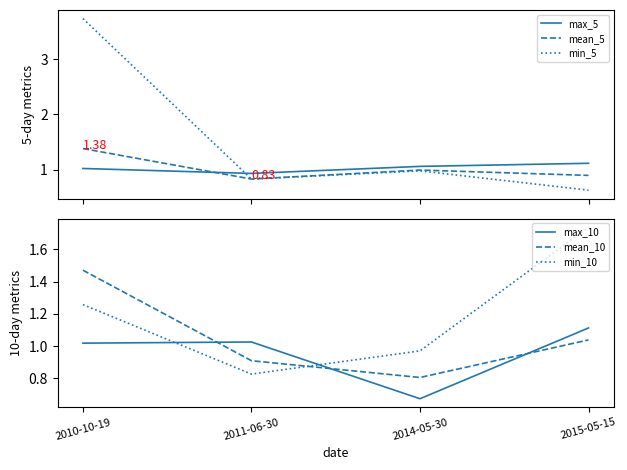

What is the value of the mean_10 point at the 1st from the left?

1.5